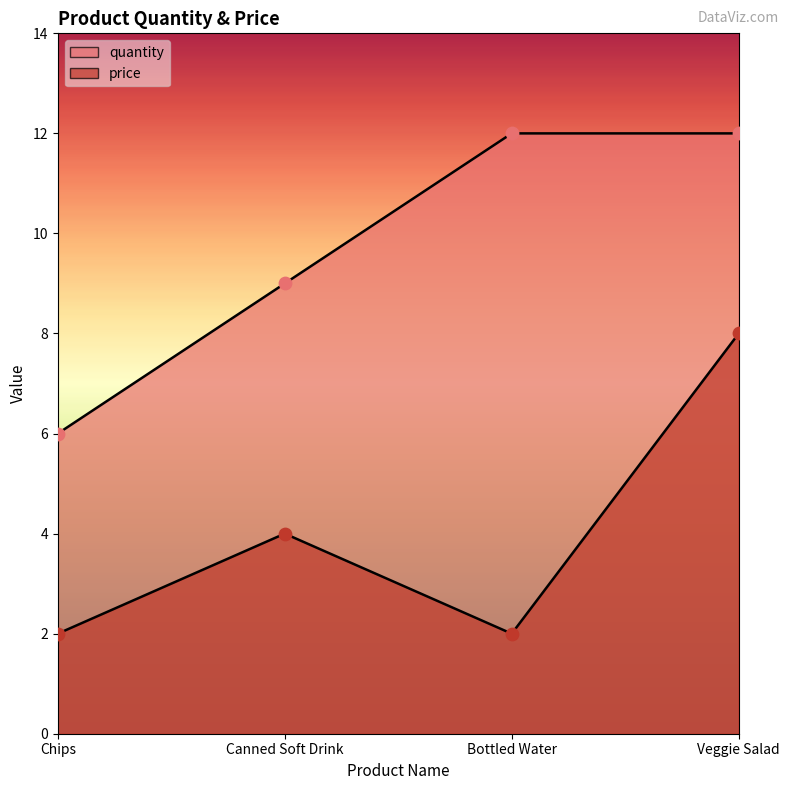

Which series reaches the minimum Y coordinate?

price